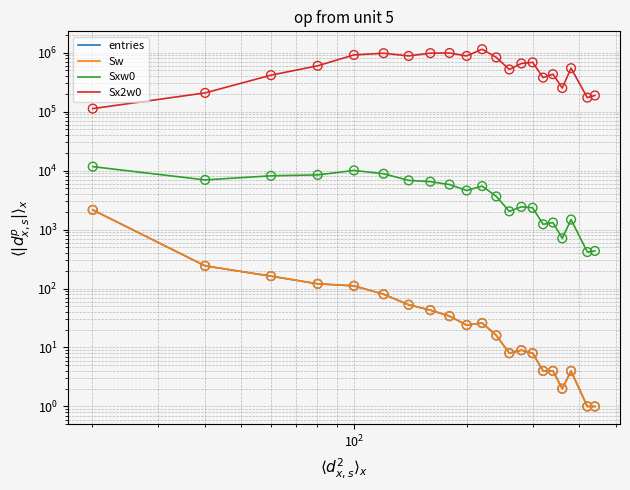

Which series contains the lowest Y value?

entries